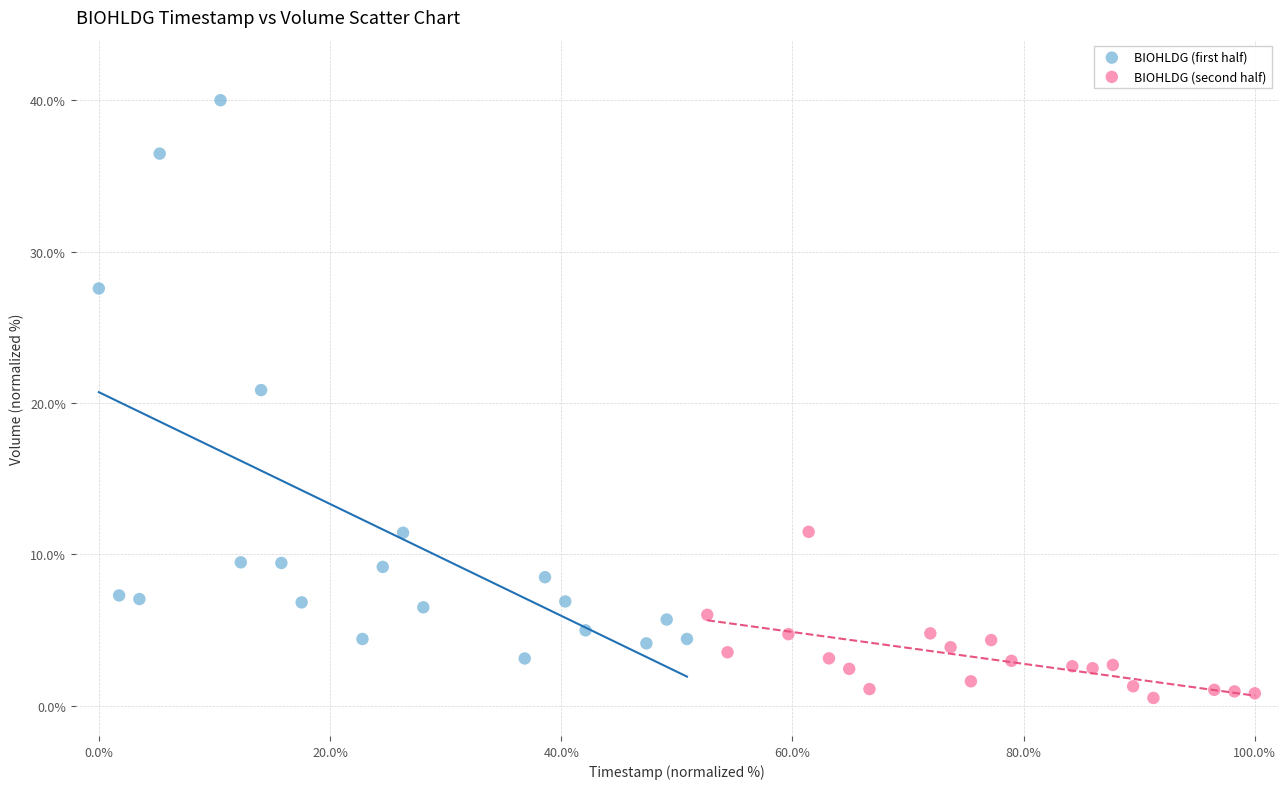

Which series contains the lowest Y value?

BIOHLDG (second half)